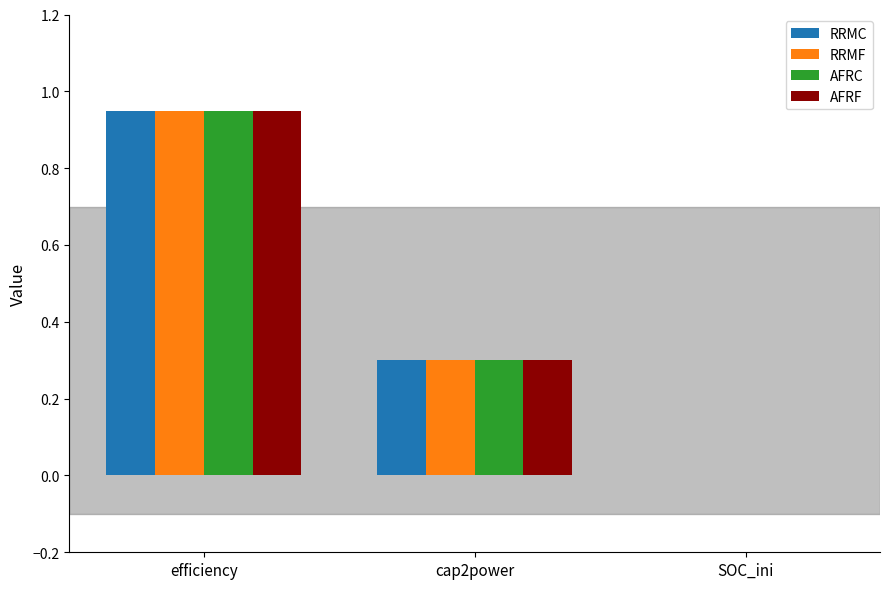

At which category is the sum across all series the highest?

efficiency